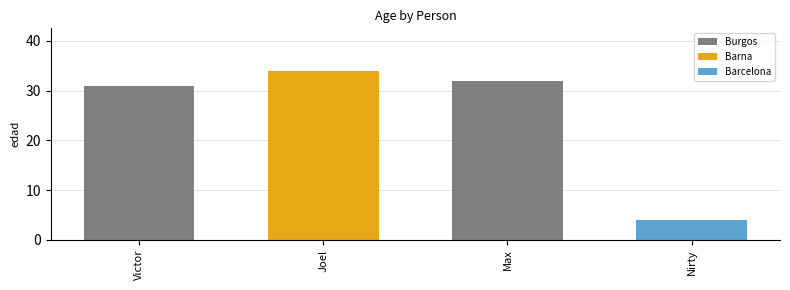

Does the chart contain stacked bars?

No